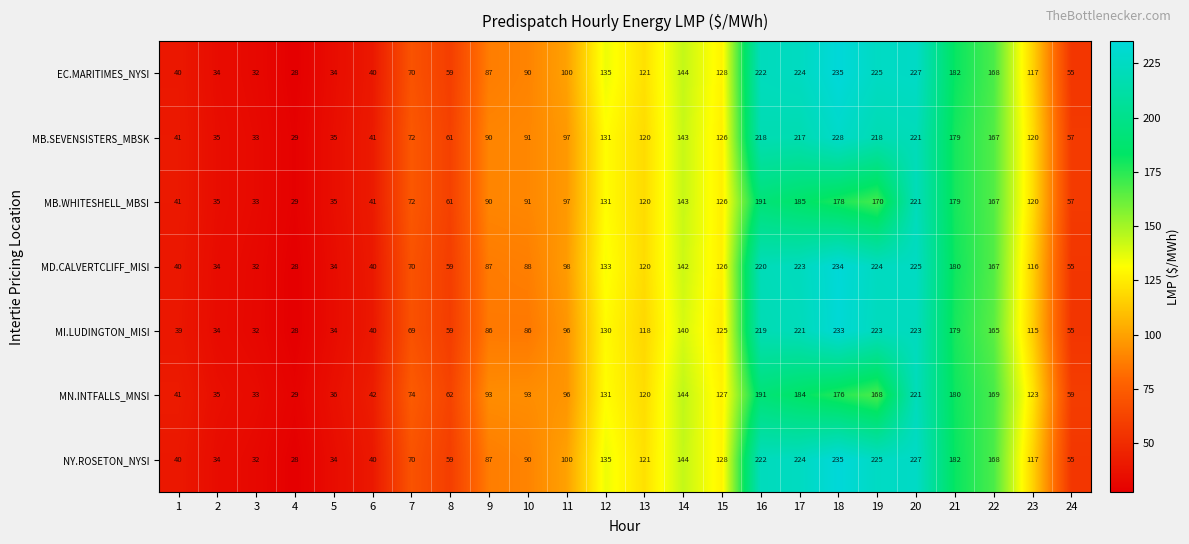

Count the number of categories in the chart.

24